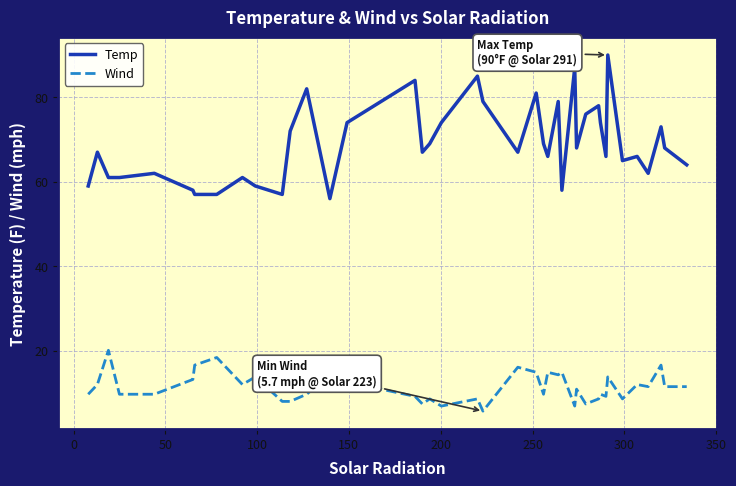

Reading left to right, what are all the values shown in this chart?

Temp: 59.0	67.0	61.0	61.0	62.0	58.0	57.0	57.0	61.0	59.0	57.0	72.0	82.0	56.0	74.0	84.0	67.0	69.0	74.0	85.0	79.0	67.0	81.0	69.0	66.0	79.0	58.0	87.0	68.0	76.0	78.0	74.0	66.0	90.0	65.0	66.0	62.0	73.0	68.0	64.0
Wind: 9.7	12.0	20.1	9.7	9.7	13.2	16.6	18.4	12.0	13.8	8.0	8.0	9.7	14.3	12.6	9.2	7.4	8.6	6.9	8.6	5.7	16.1	14.9	9.7	14.9	14.3	14.9	6.9	10.9	7.4	8.6	9.7	9.2	13.8	8.6	12.0	11.5	16.6	11.5	11.5